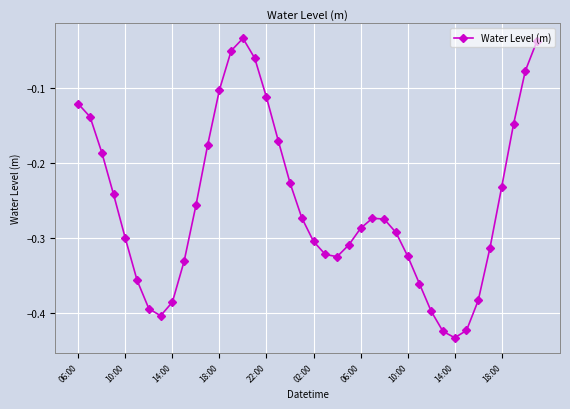

What is the difference between the maximum and minimum values?

0.4